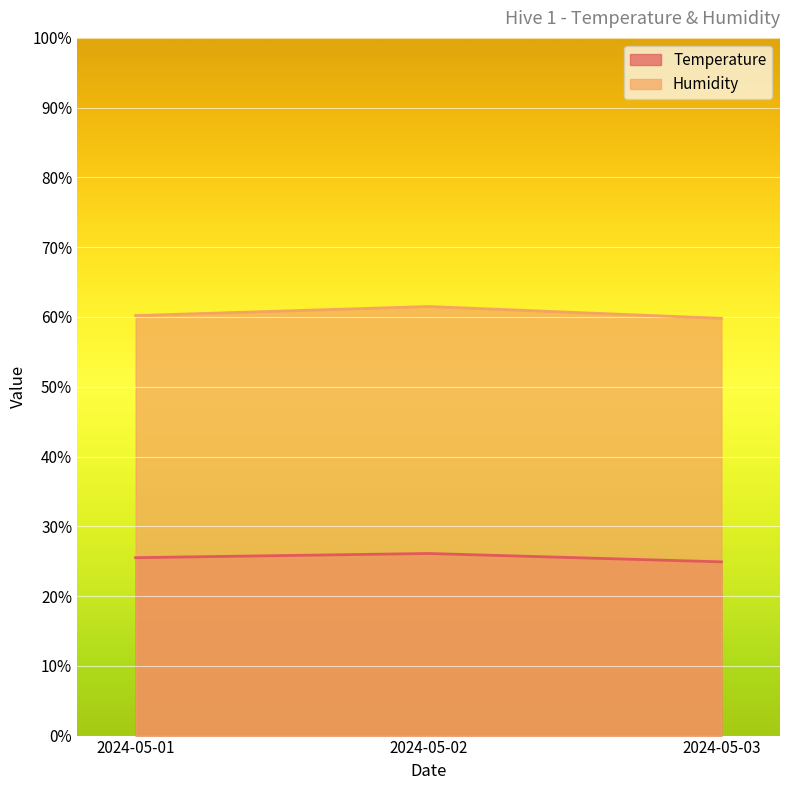

Reading right to left, list all the values displayed in this chart.

Temperature: 24.9	26.1	25.5
Humidity: 59.8	61.5	60.2